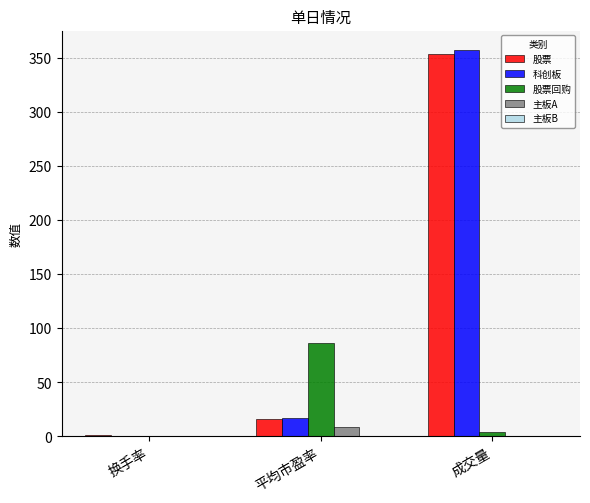

At which label is 股票 closest to 176?

平均市盈率